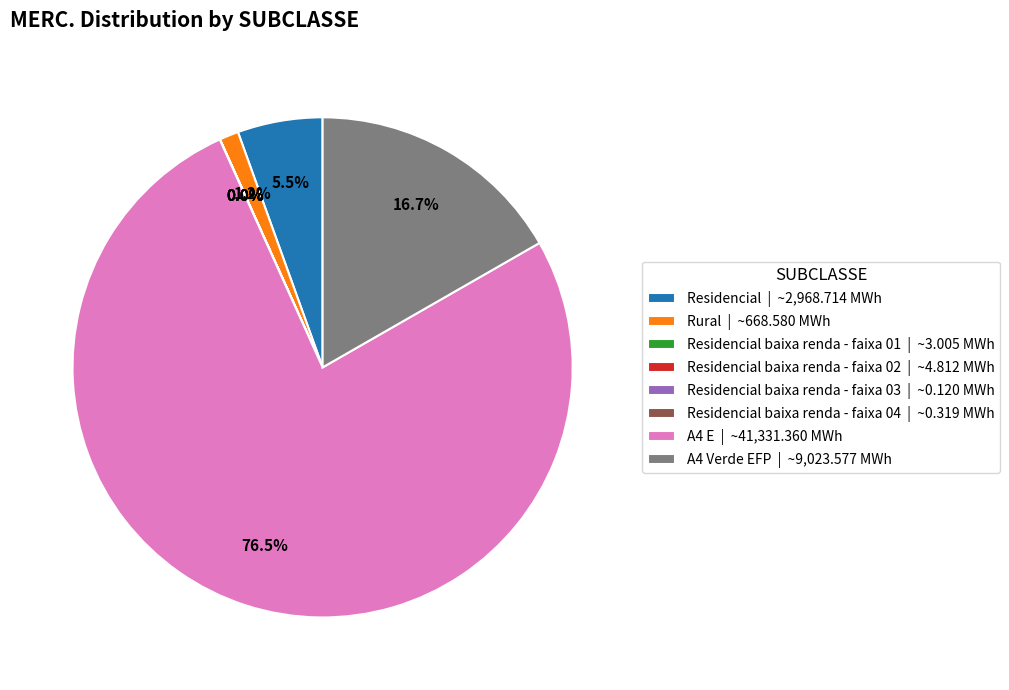

What is the majority slice?

A4 E | ~41,331.360 MWh